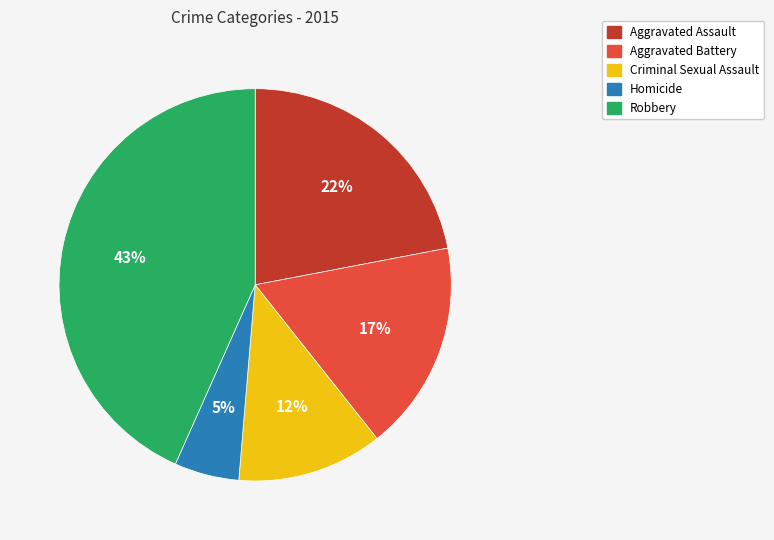

What is the largest slice in the pie chart?

Robbery